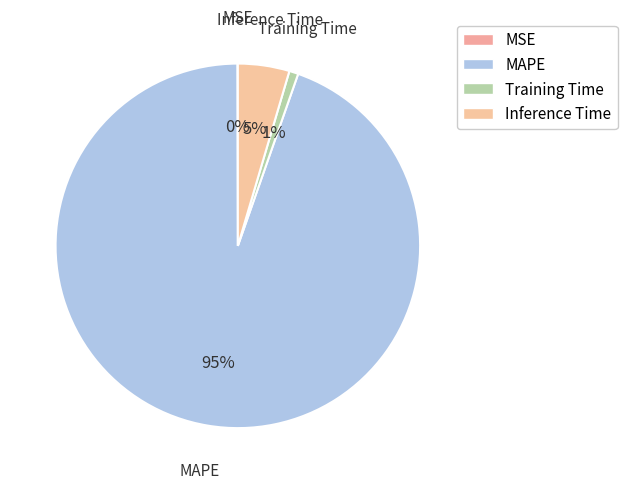

True or false: Training Time accounts for 1% of the total.

True